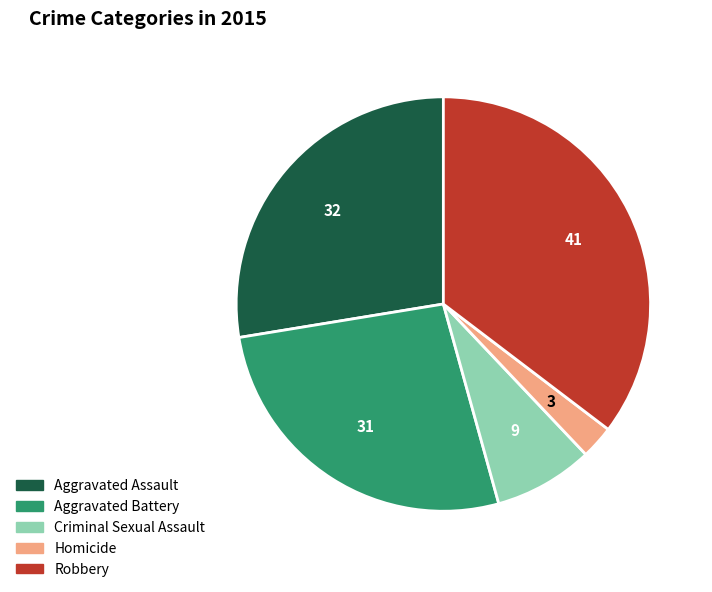

Is Aggravated Battery the majority of the pie?

No